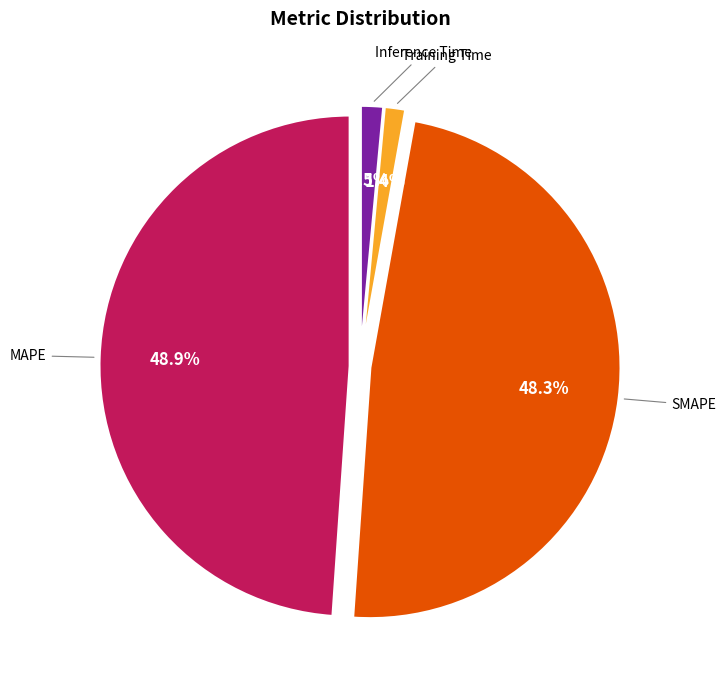

Combined, do Inference Time and SMAPE account for over 50%?

No